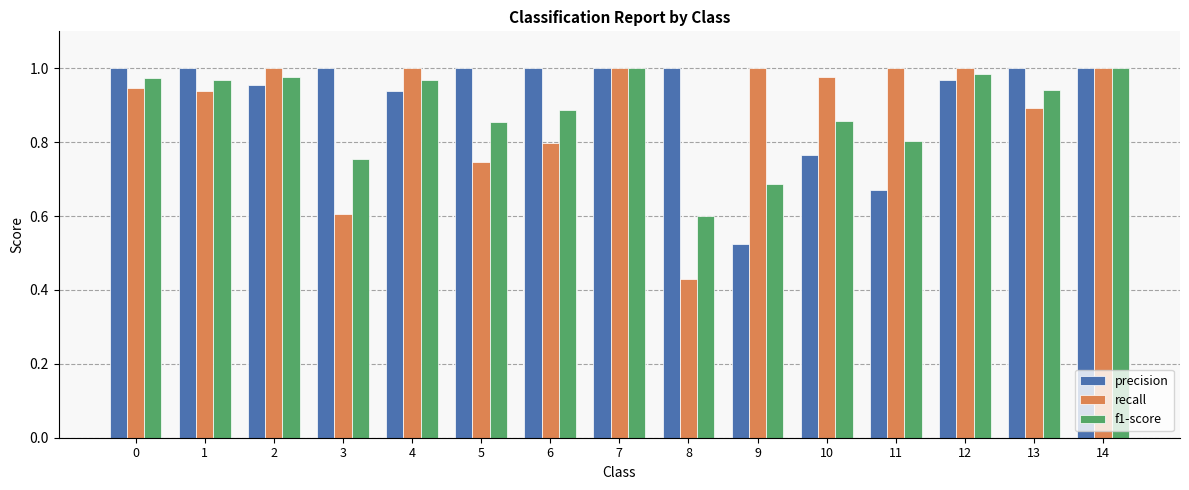

Which category has the lowest value across all series?

8